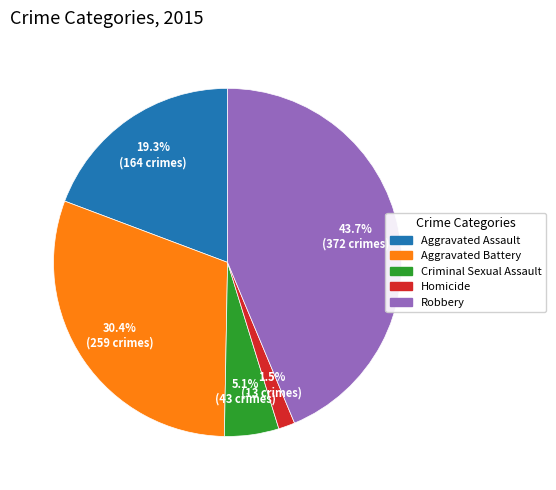

To the nearest percent, what is the combined percentage of Homicide and Aggravated Battery?

32%